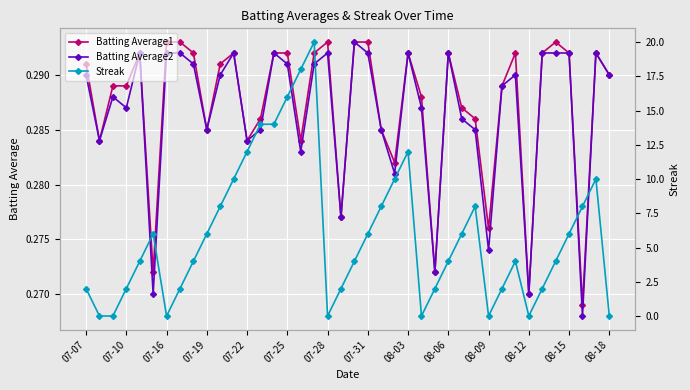

True or false: Batting Average1 has a value of 0.1 at 07-07.

False